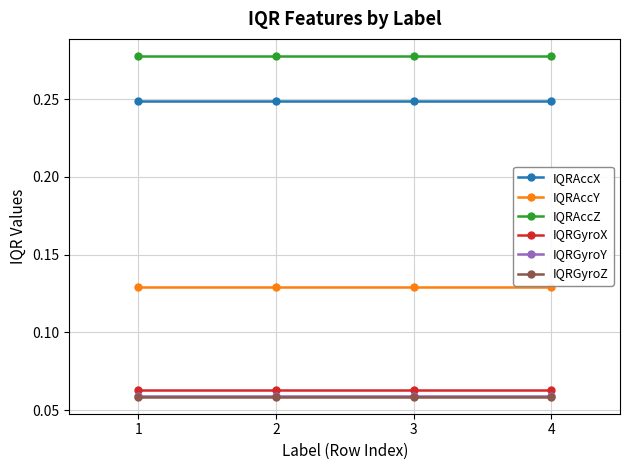

True or false: IQRAccZ has more than 2 interior local peaks.

False